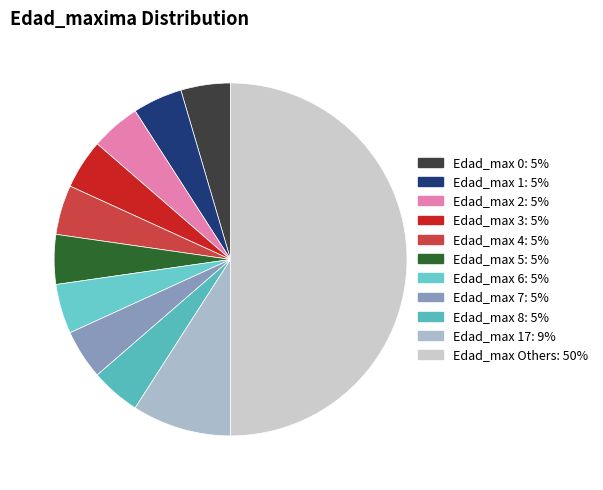

Is there any slice that represents more than half of the pie?

No